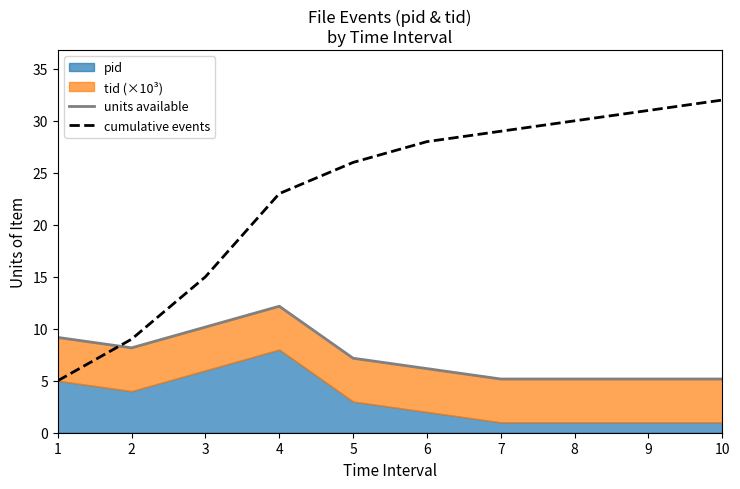

Is the value of cumulative events at 5 greater than the value of units available at 6?

Yes